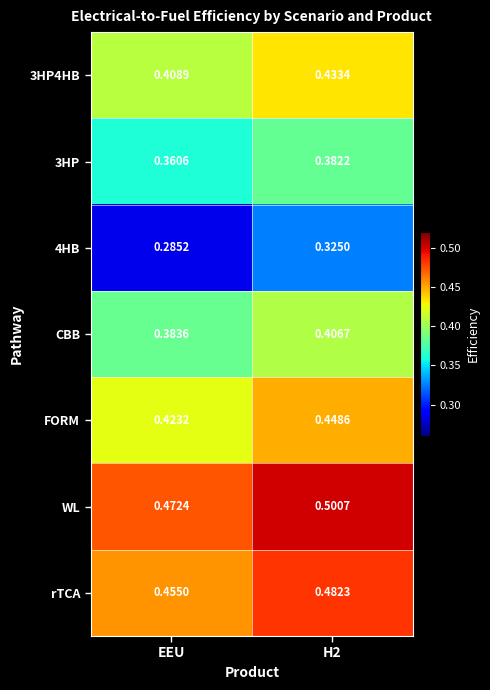

Which series has the largest total across all categories?

WL